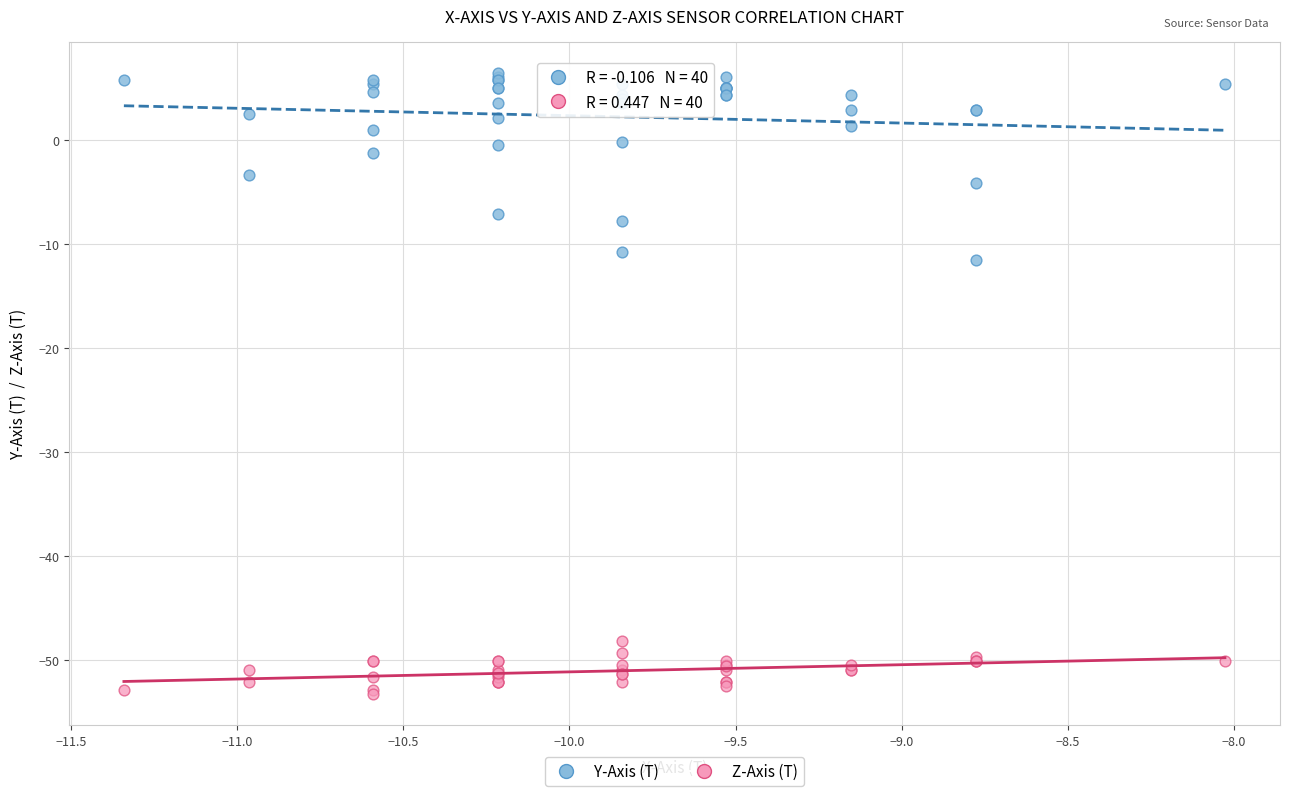

What are all the series names shown in the legend?

Y-Axis (T), Z-Axis (T)